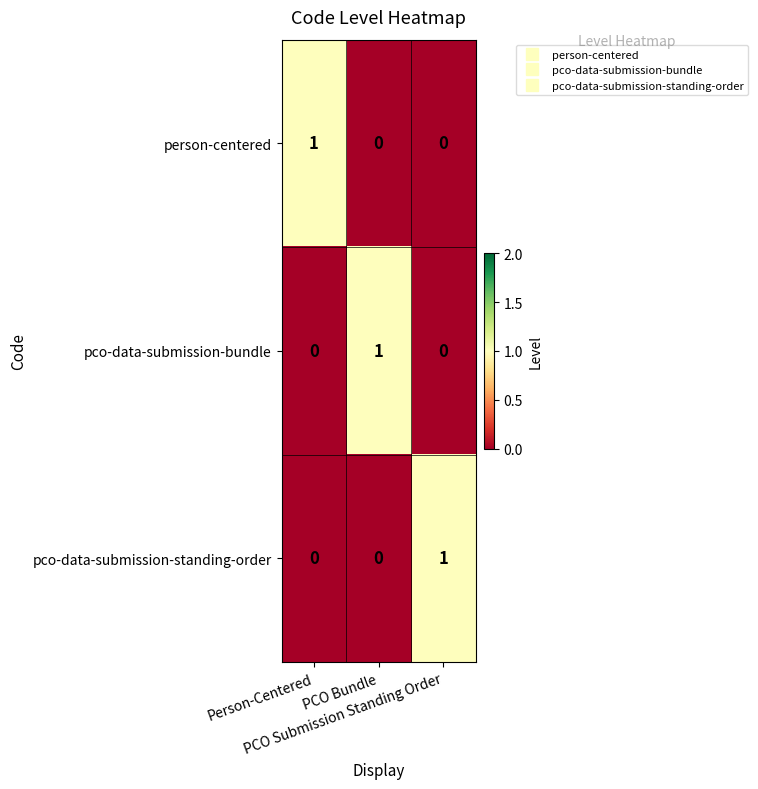

What is the total value across all series at PCO Submission Standing Order?

1